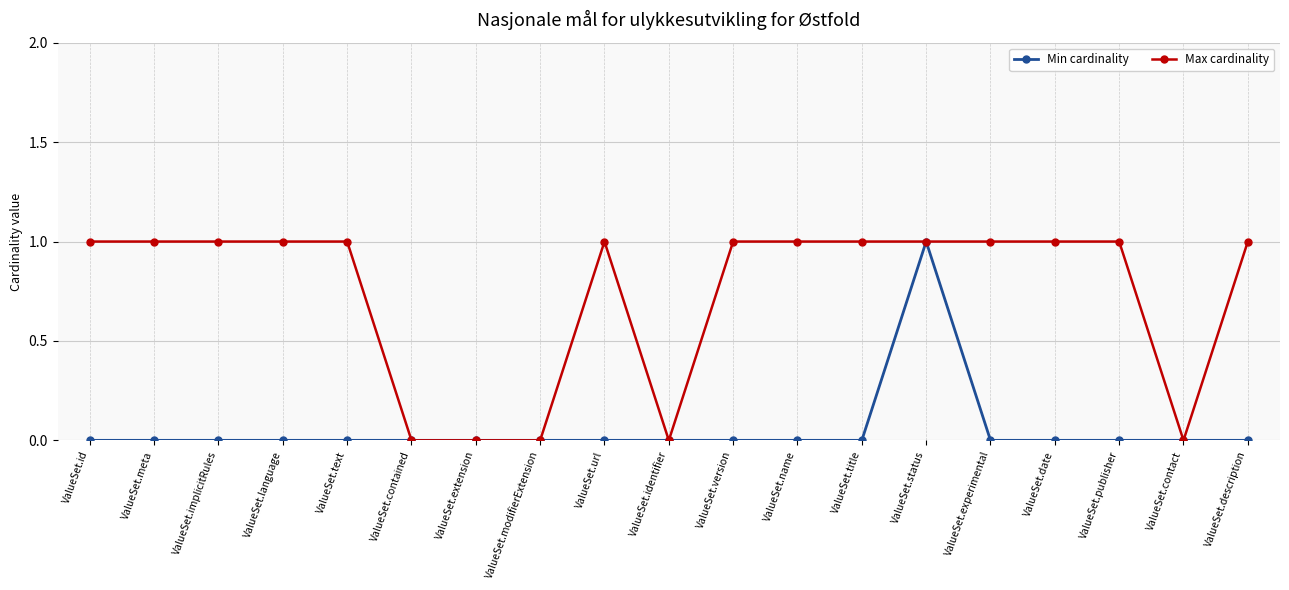

Count the number of data series in this chart.

2